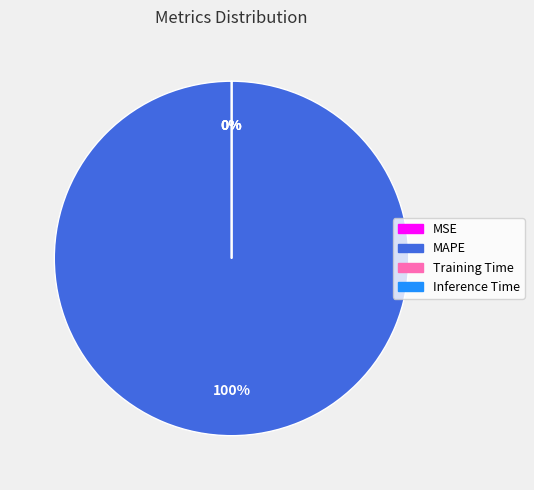

To the nearest percent, what is the difference between the Inference Time and MAPE slice percentages?

100%